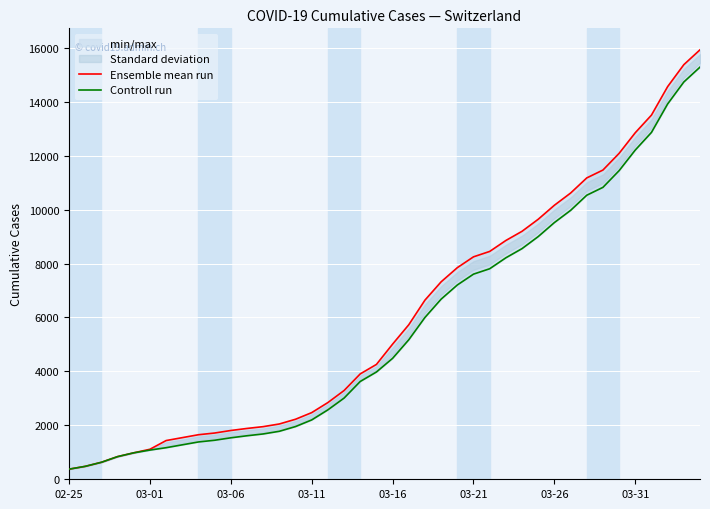

What is the total value across all series at 27?

17068